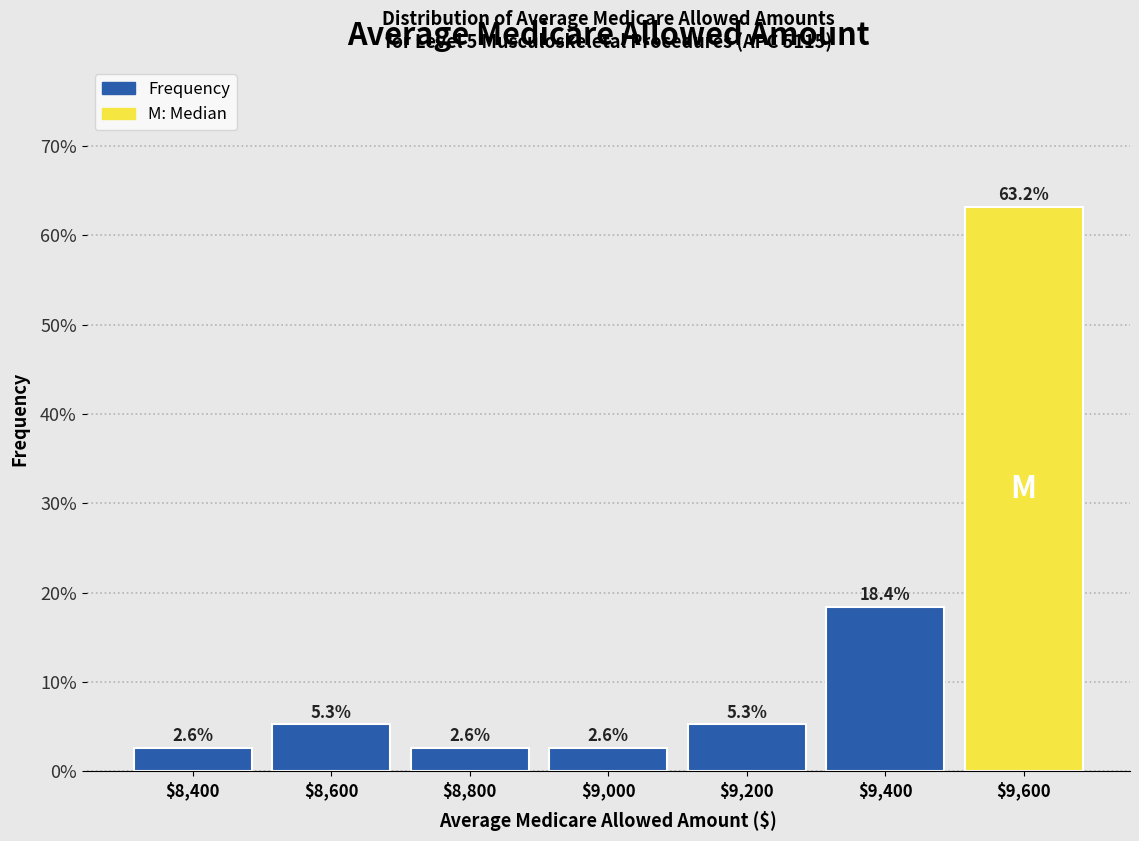

Over which range of the x-axis is the bar tallest?

9500 to 9700